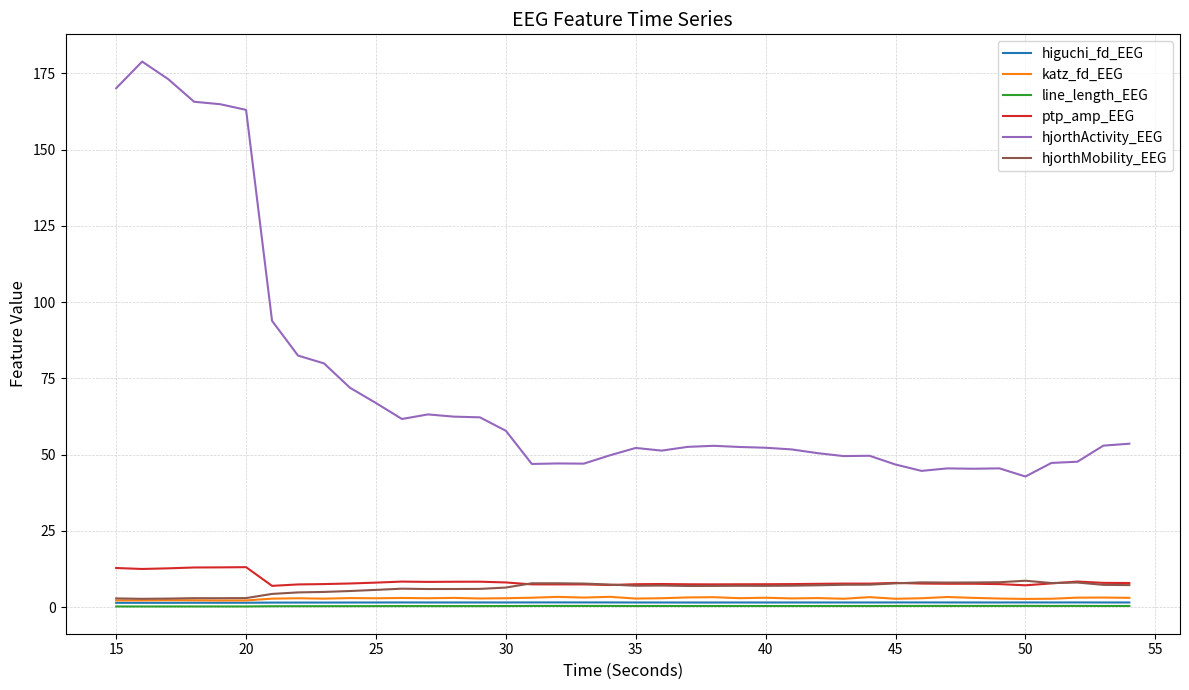

Which series has the largest range (max minus min)?

hjorthActivity_EEG